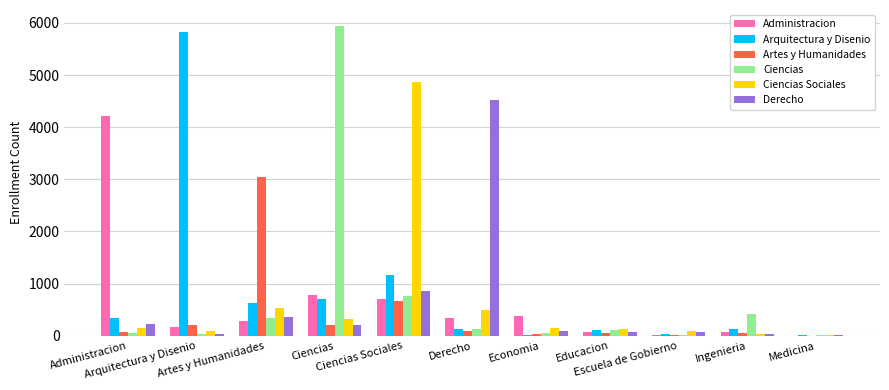

What value does the Derecho series have at Economia, to the nearest 50?

100